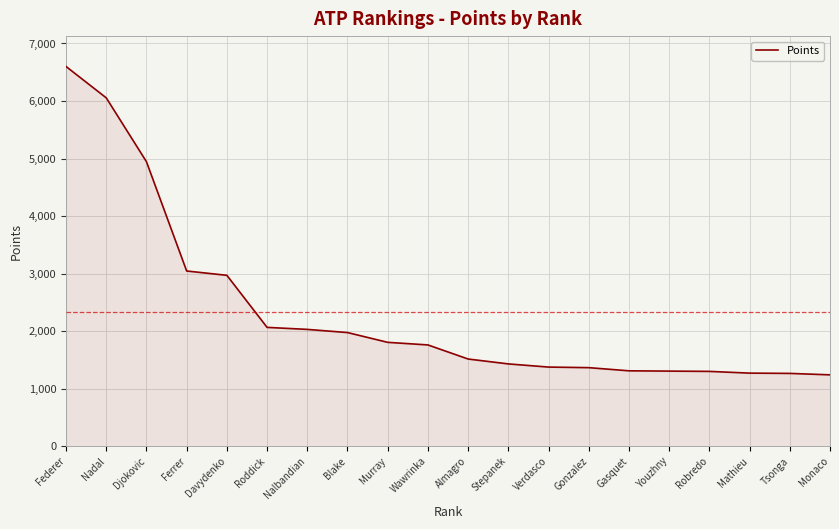

Read the value at Roddick.

2065